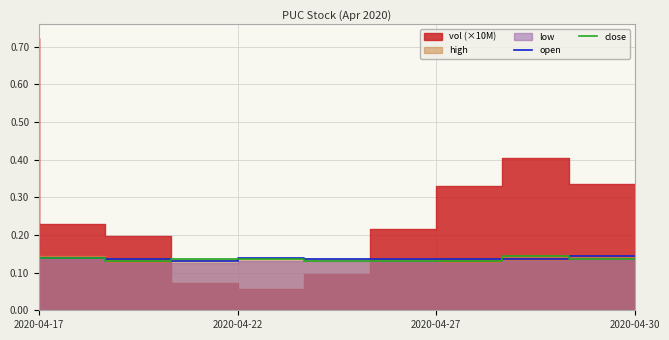

Is it true that close equals 0.2 at 2020-04-17?

False